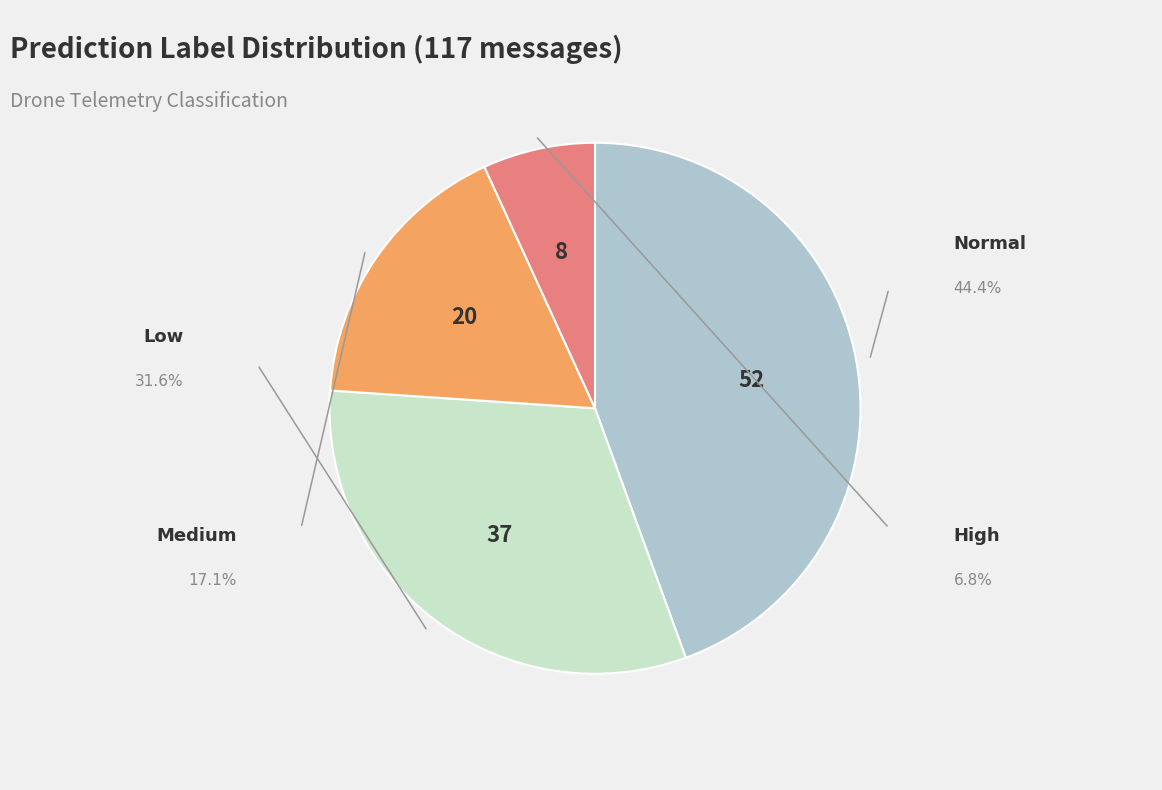

Does any single category account for the majority?

No